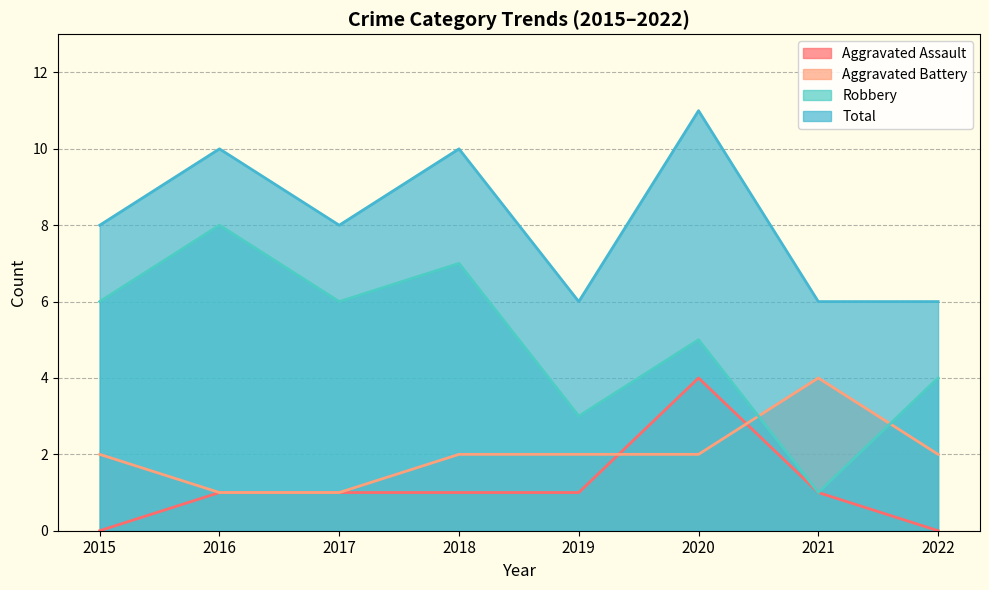

True or false: Robbery has more than 2 interior local peaks.

True